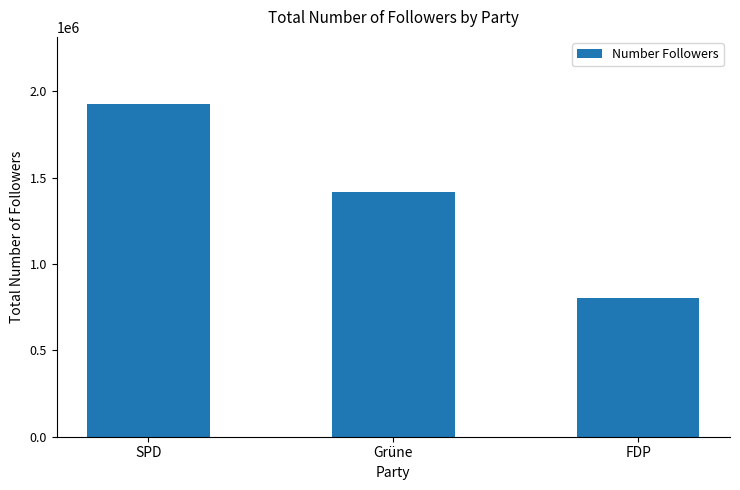

Reading left to right, extract all data points from this chart.

SPD=1929848	Grüne=1416687	FDP=802089